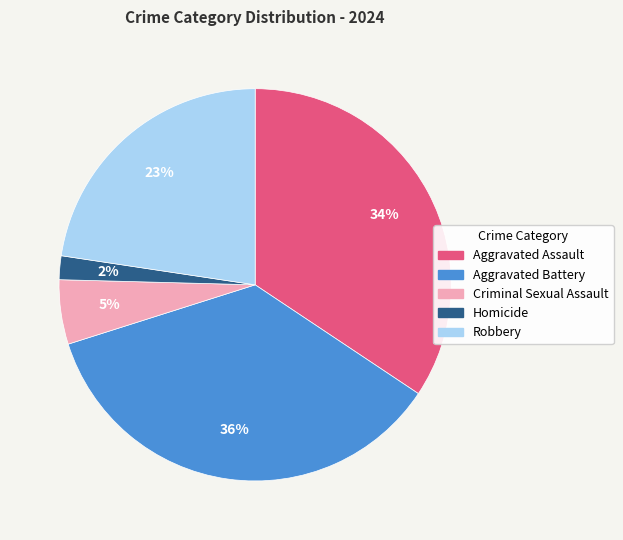

Which has a higher value, Criminal Sexual Assault or Robbery?

Robbery